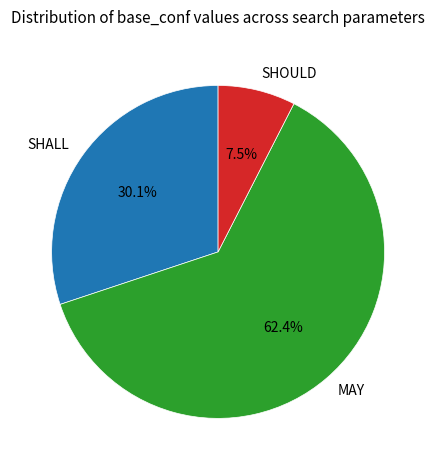

Count the number of slices in the pie.

3